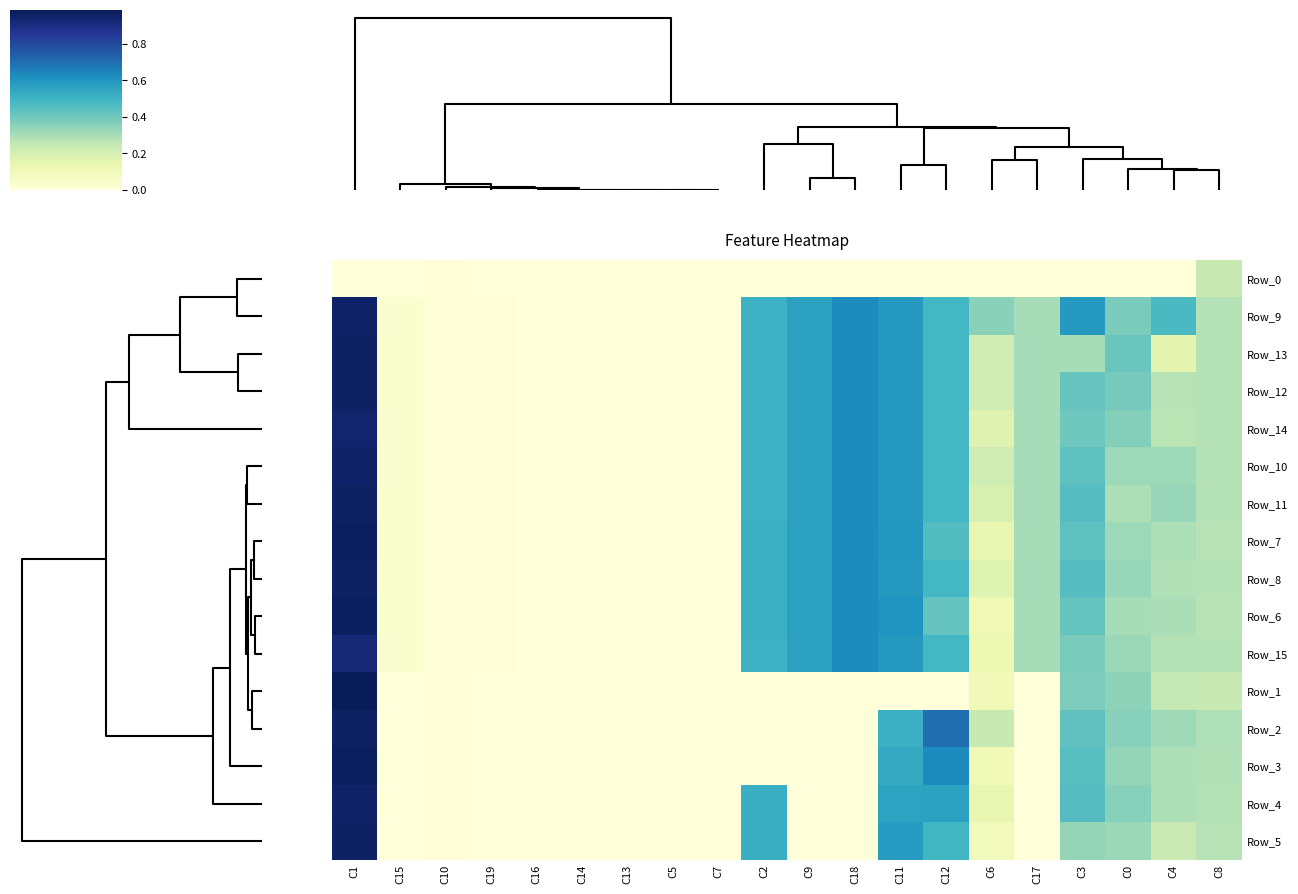

Reading left to right, what are all the values shown in this chart?

Row_0: C1=0.0	C15=0.0	C10=0.0	C19=0.0	C16=0.0	C14=0.0	C13=0.0	C5=0.0	C7=0.0	C2=0.0	C9=0.0	C18=0.0	C11=0.0	C12=0.0	C6=0.0	C17=0.0	C3=0.0	C0=0.0	C4=0.0	C8=0.2
Row_9: C1=1.0	C15=0.0	C10=0.0	C19=0.0	C16=0.0	C14=0.0	C13=0.0	C5=0.0	C7=0.0	C2=0.5	C9=0.6	C18=0.6	C11=0.6	C12=0.5	C6=0.4	C17=0.3	C3=0.6	C0=0.4	C4=0.5	C8=0.3
Row_13: C1=1.0	C15=0.0	C10=0.0	C19=0.0	C16=0.0	C14=0.0	C13=0.0	C5=0.0	C7=0.0	C2=0.5	C9=0.6	C18=0.6	C11=0.6	C12=0.5	C6=0.2	C17=0.3	C3=0.3	C0=0.4	C4=0.1	C8=0.3
Row_12: C1=1.0	C15=0.0	C10=0.0	C19=0.0	C16=0.0	C14=0.0	C13=0.0	C5=0.0	C7=0.0	C2=0.5	C9=0.6	C18=0.6	C11=0.6	C12=0.5	C6=0.2	C17=0.3	C3=0.4	C0=0.4	C4=0.3	C8=0.3
Row_14: C1=0.9	C15=0.0	C10=0.0	C19=0.0	C16=0.0	C14=0.0	C13=0.0	C5=0.0	C7=0.0	C2=0.5	C9=0.6	C18=0.6	C11=0.6	C12=0.5	C6=0.2	C17=0.3	C3=0.4	C0=0.4	C4=0.3	C8=0.3
Row_10: C1=1.0	C15=0.0	C10=0.0	C19=0.0	C16=0.0	C14=0.0	C13=0.0	C5=0.0	C7=0.0	C2=0.5	C9=0.6	C18=0.6	C11=0.6	C12=0.5	C6=0.2	C17=0.3	C3=0.4	C0=0.3	C4=0.3	C8=0.3
Row_11: C1=1.0	C15=0.0	C10=0.0	C19=0.0	C16=0.0	C14=0.0	C13=0.0	C5=0.0	C7=0.0	C2=0.5	C9=0.6	C18=0.6	C11=0.6	C12=0.5	C6=0.2	C17=0.3	C3=0.5	C0=0.3	C4=0.3	C8=0.3
Row_7: C1=1.0	C15=0.0	C10=0.0	C19=0.0	C16=0.0	C14=0.0	C13=0.0	C5=0.0	C7=0.0	C2=0.5	C9=0.6	C18=0.6	C11=0.6	C12=0.5	C6=0.1	C17=0.3	C3=0.4	C0=0.3	C4=0.3	C8=0.3
Row_8: C1=1.0	C15=0.0	C10=0.0	C19=0.0	C16=0.0	C14=0.0	C13=0.0	C5=0.0	C7=0.0	C2=0.5	C9=0.6	C18=0.6	C11=0.6	C12=0.5	C6=0.2	C17=0.3	C3=0.5	C0=0.3	C4=0.3	C8=0.3
Row_6: C1=1.0	C15=0.0	C10=0.0	C19=0.0	C16=0.0	C14=0.0	C13=0.0	C5=0.0	C7=0.0	C2=0.5	C9=0.6	C18=0.6	C11=0.6	C12=0.4	C6=0.1	C17=0.3	C3=0.4	C0=0.3	C4=0.3	C8=0.3
Row_15: C1=0.9	C15=0.0	C10=0.0	C19=0.0	C16=0.0	C14=0.0	C13=0.0	C5=0.0	C7=0.0	C2=0.5	C9=0.6	C18=0.6	C11=0.6	C12=0.5	C6=0.1	C17=0.3	C3=0.4	C0=0.3	C4=0.3	C8=0.3
Row_1: C1=1.0	C15=0.0	C10=0.0	C19=0.0	C16=0.0	C14=0.0	C13=0.0	C5=0.0	C7=0.0	C2=0.0	C9=0.0	C18=0.0	C11=0.0	C12=0.0	C6=0.1	C17=0.0	C3=0.4	C0=0.3	C4=0.2	C8=0.2
Row_2: C1=1.0	C15=0.0	C10=0.0	C19=0.0	C16=0.0	C14=0.0	C13=0.0	C5=0.0	C7=0.0	C2=0.0	C9=0.0	C18=0.0	C11=0.5	C12=0.7	C6=0.2	C17=0.0	C3=0.4	C0=0.4	C4=0.3	C8=0.3
Row_3: C1=1.0	C15=0.0	C10=0.0	C19=0.0	C16=0.0	C14=0.0	C13=0.0	C5=0.0	C7=0.0	C2=0.0	C9=0.0	C18=0.0	C11=0.5	C12=0.6	C6=0.1	C17=0.0	C3=0.5	C0=0.3	C4=0.3	C8=0.3
Row_4: C1=1.0	C15=0.0	C10=0.0	C19=0.0	C16=0.0	C14=0.0	C13=0.0	C5=0.0	C7=0.0	C2=0.5	C9=0.0	C18=0.0	C11=0.6	C12=0.6	C6=0.1	C17=0.0	C3=0.5	C0=0.4	C4=0.3	C8=0.3
Row_5: C1=1.0	C15=0.0	C10=0.0	C19=0.0	C16=0.0	C14=0.0	C13=0.0	C5=0.0	C7=0.0	C2=0.5	C9=0.0	C18=0.0	C11=0.6	C12=0.5	C6=0.1	C17=0.0	C3=0.3	C0=0.3	C4=0.2	C8=0.3